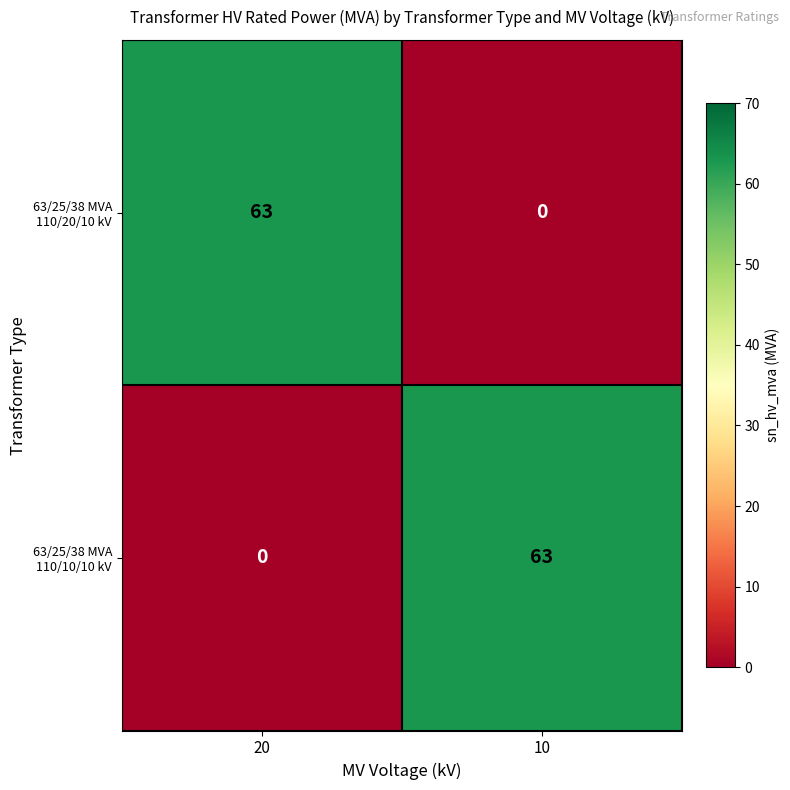

What is the difference between the maximum and minimum values in the 63/25/38 MVA 110/10/10 kV series?

63